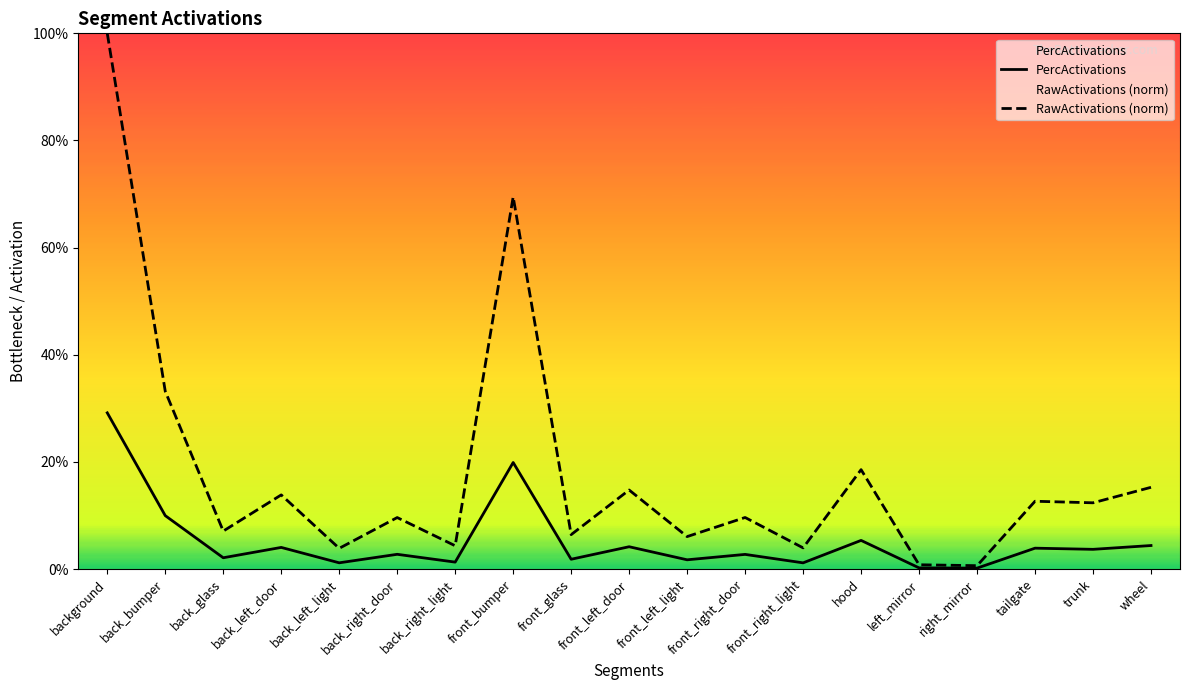

Which category has the lowest value across all series?

right_mirror